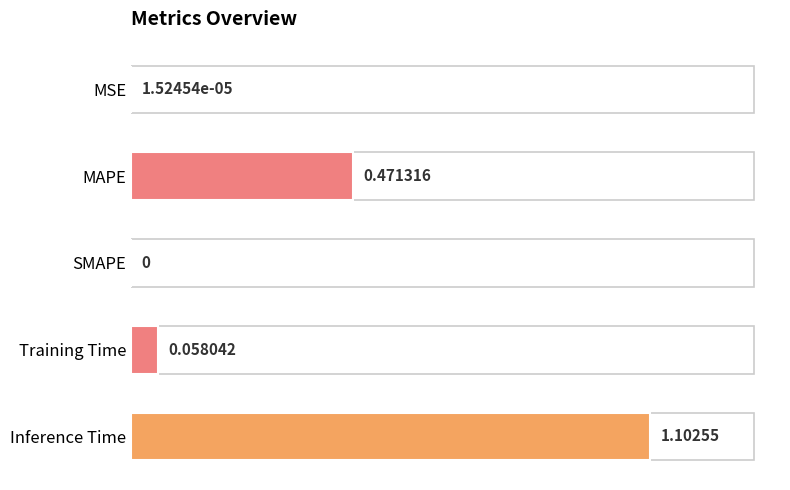

What is the sum of all values?

1.6